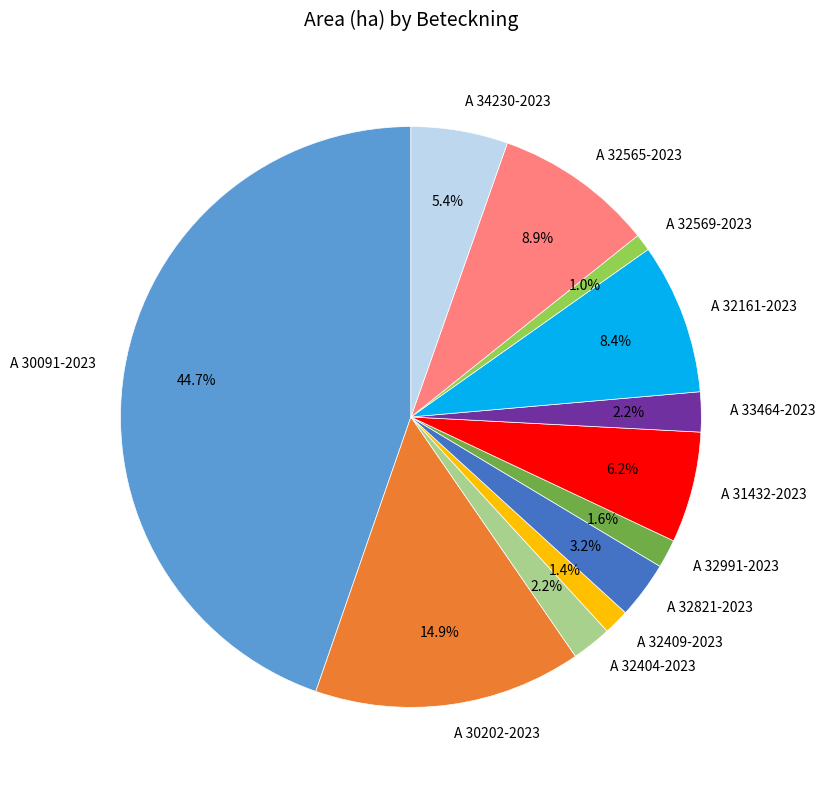

Which slice is the largest?

A 30091-2023